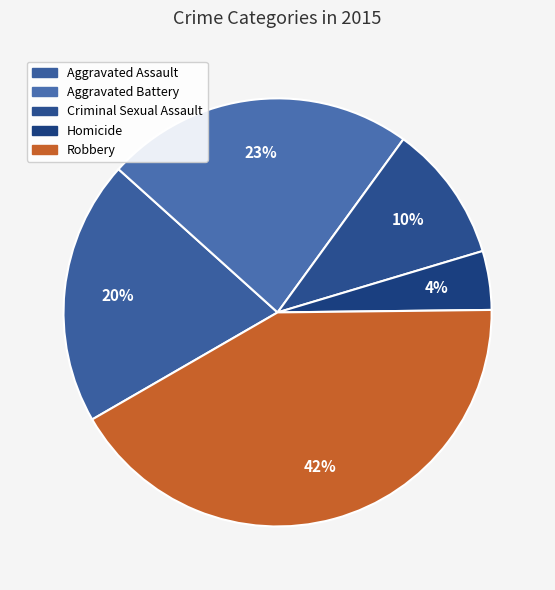

True or false: Robbery accounts for 55% of the total.

False